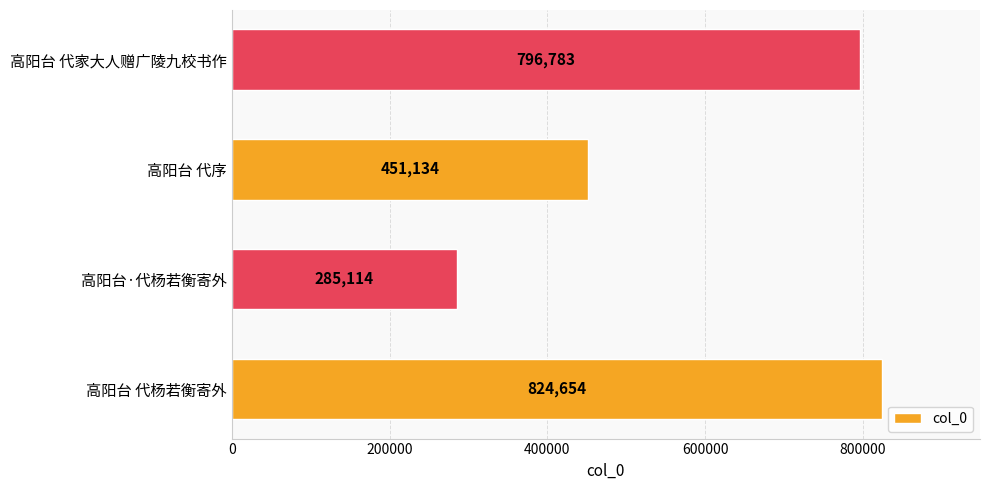

What is the change in value from 高阳台 代序 to 高阳台 代家大人赠广陵九校书作?

+345649